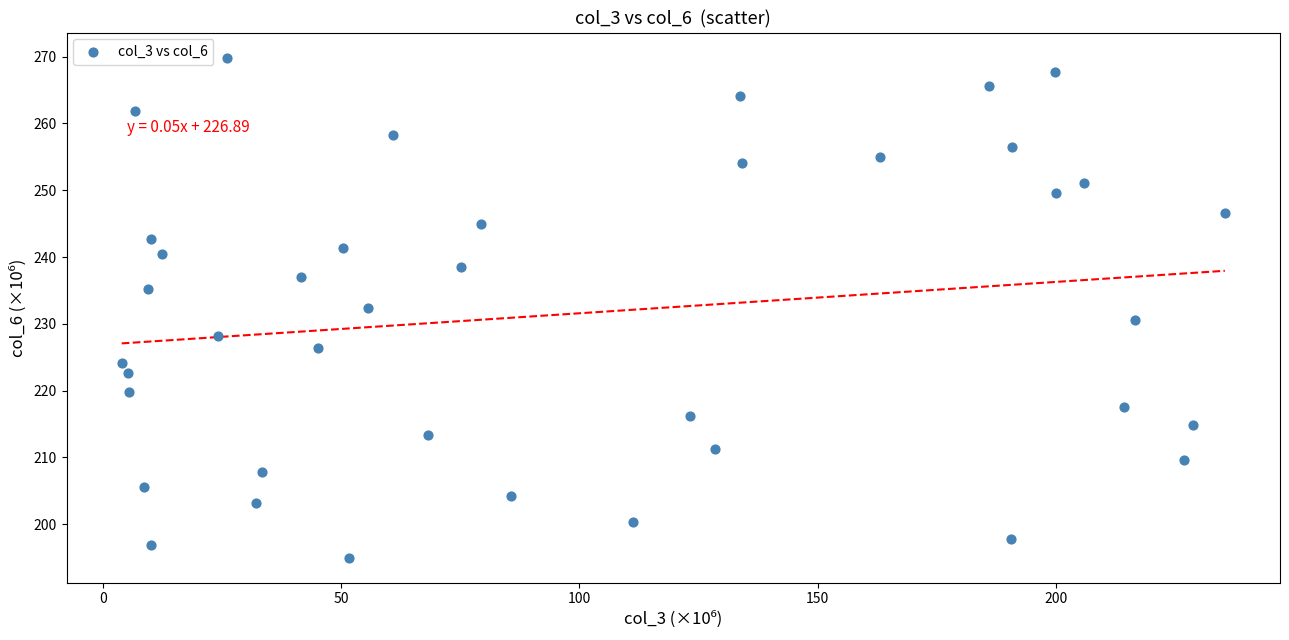

What is the range of Y values (max minus min)?

74.8